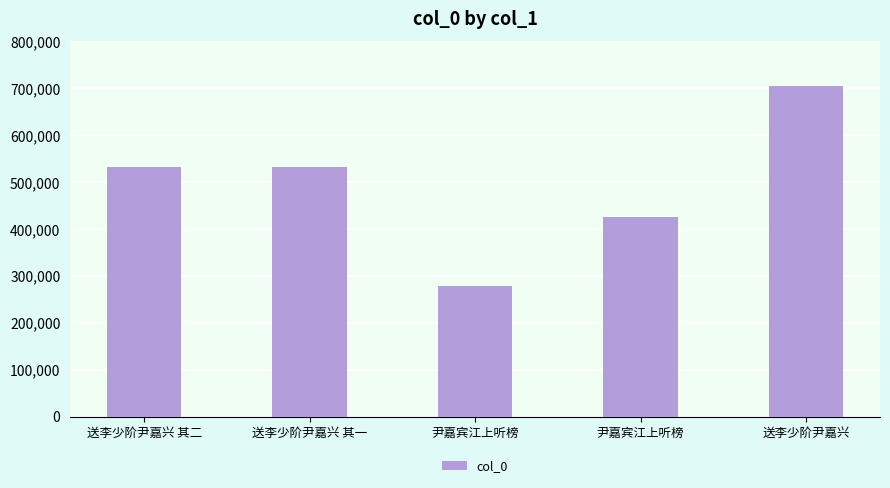

How many bars are there in total?

5